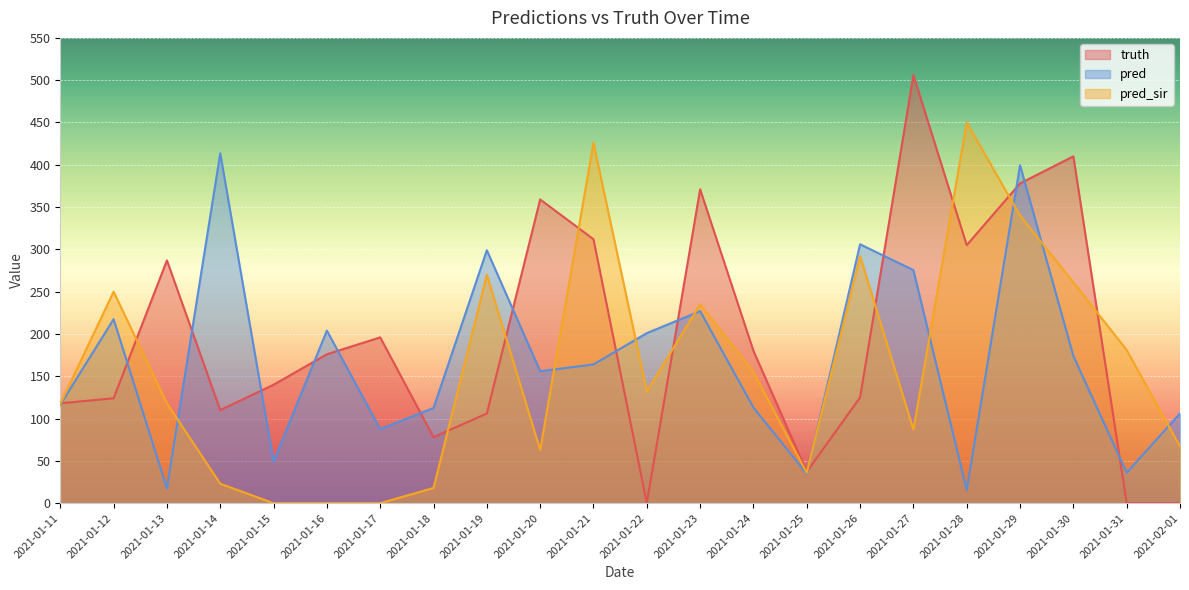

At 2021-01-20, list the series in order from largest to smallest.

truth, pred, pred_sir